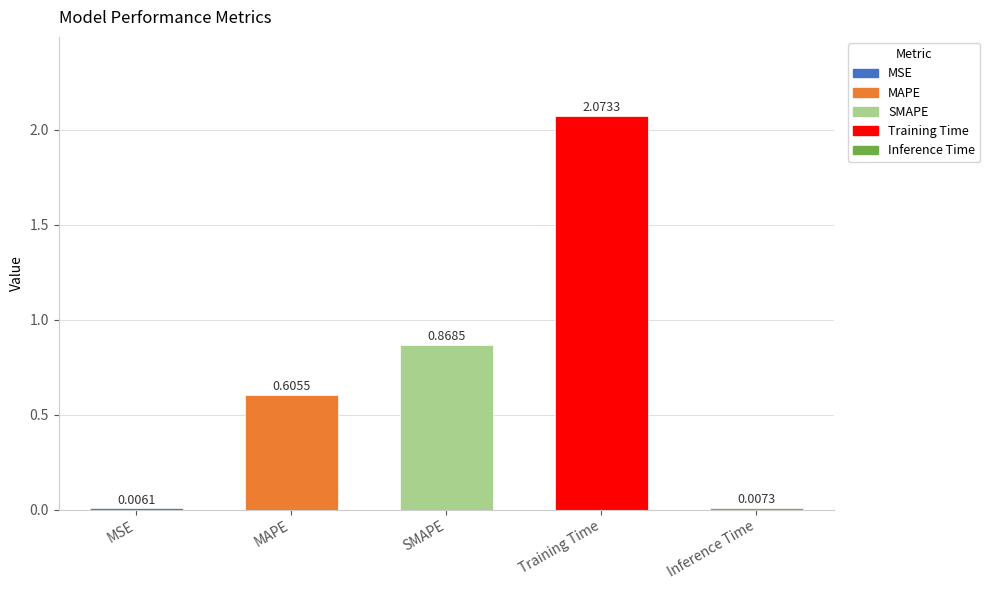

What is the change in value from MAPE to Training Time?

+1.5